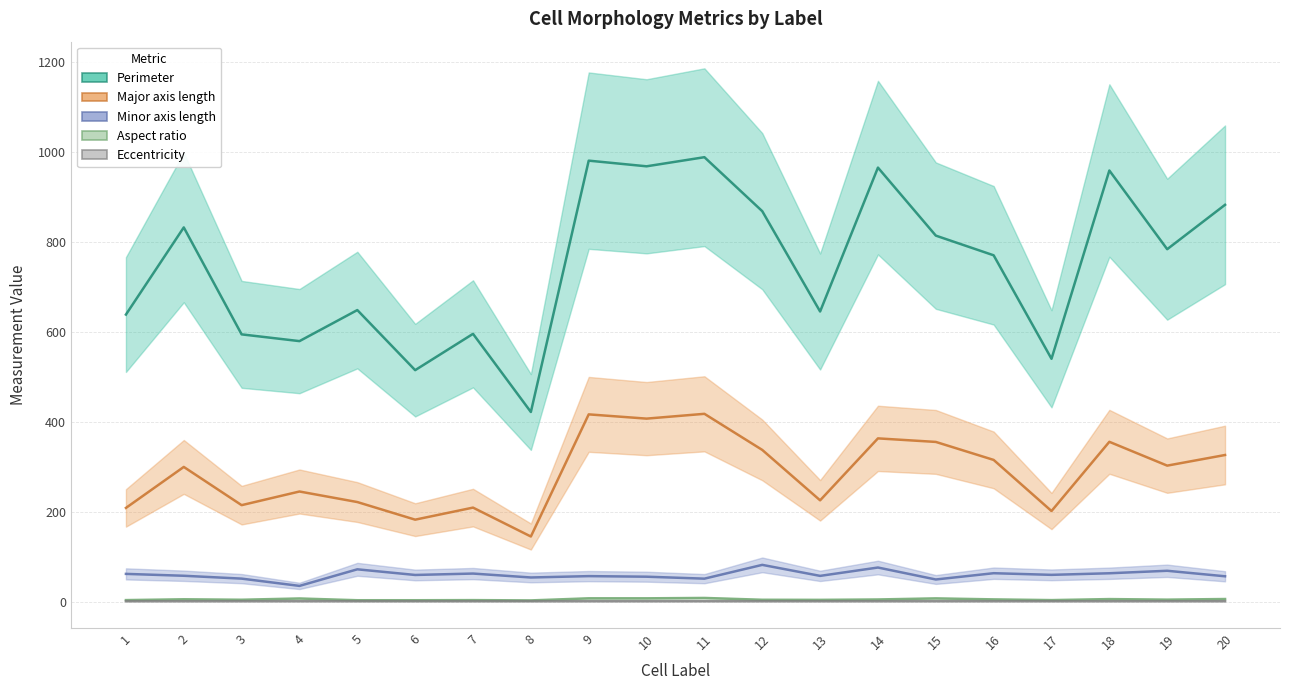

What is the value of the perimeter point at the 3rd from the left?

594.0